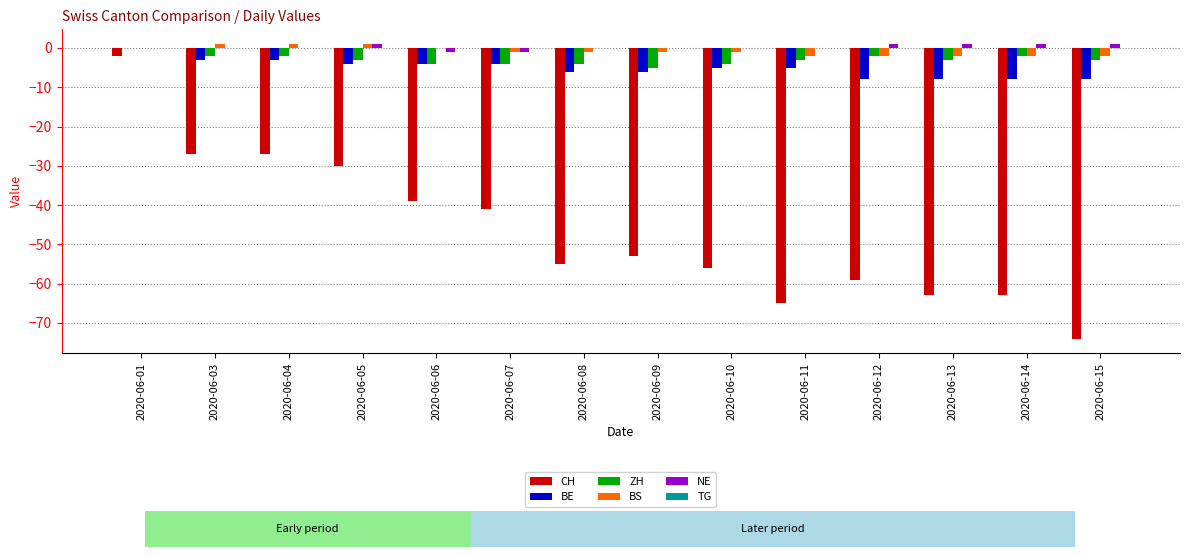

Is it true that ZH equals -3 at 2020-06-11?

True